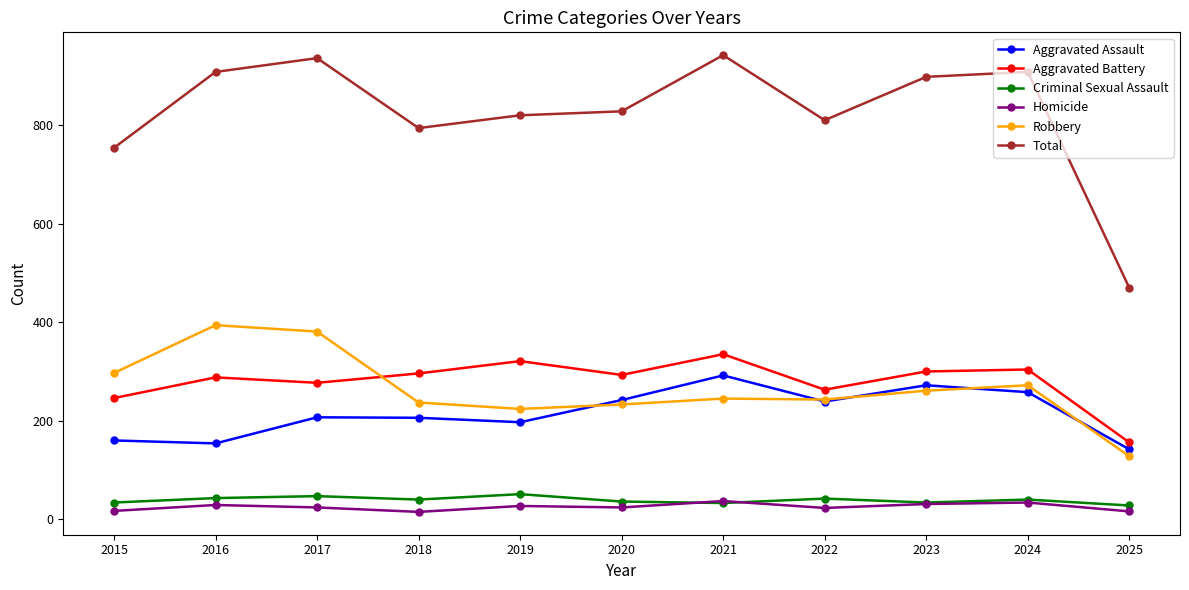

At which category does Aggravated Battery reach its first local valley?

2017